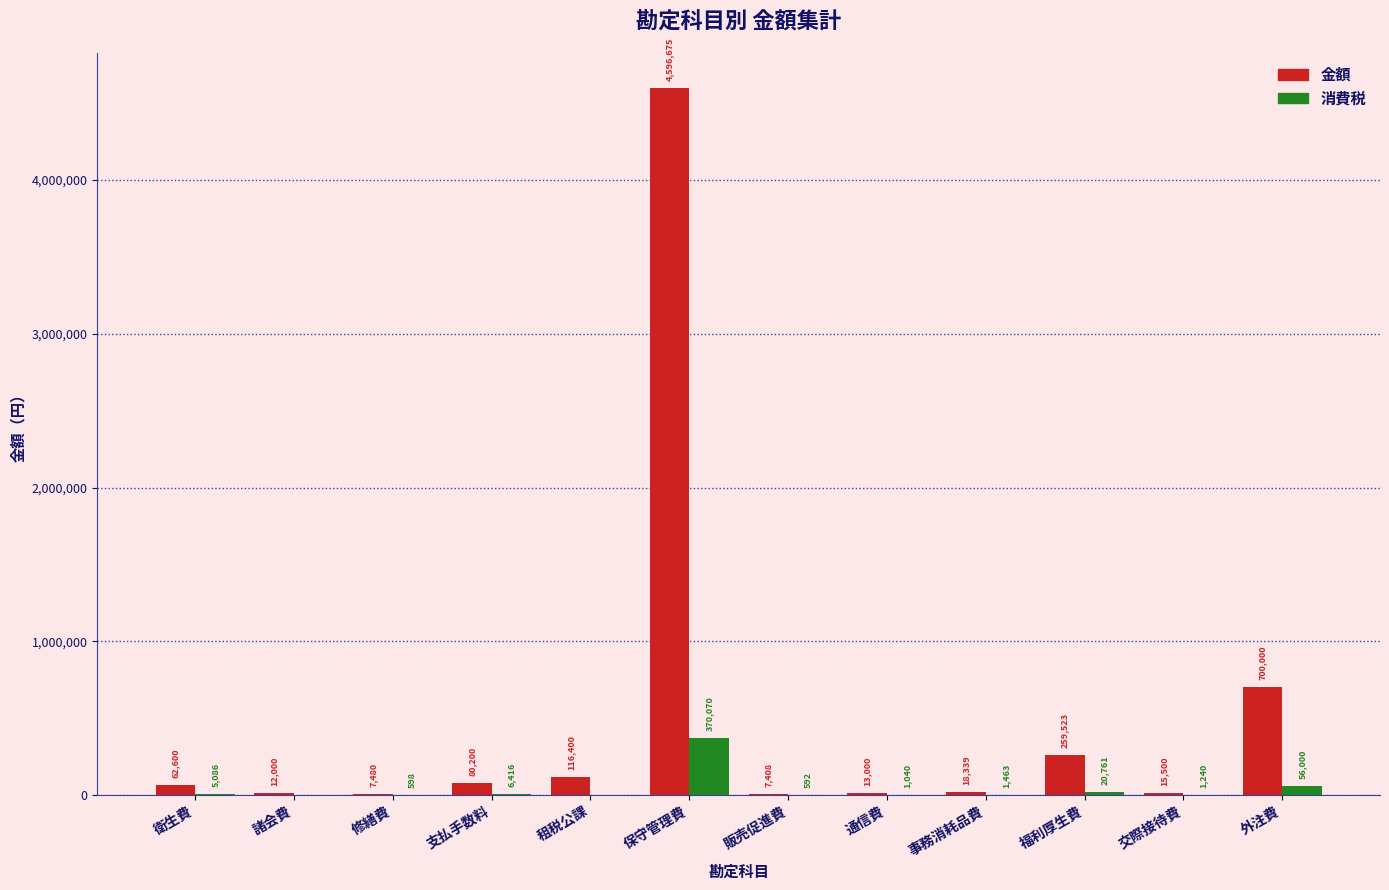

What is the average value of the 消費税 series?

38606